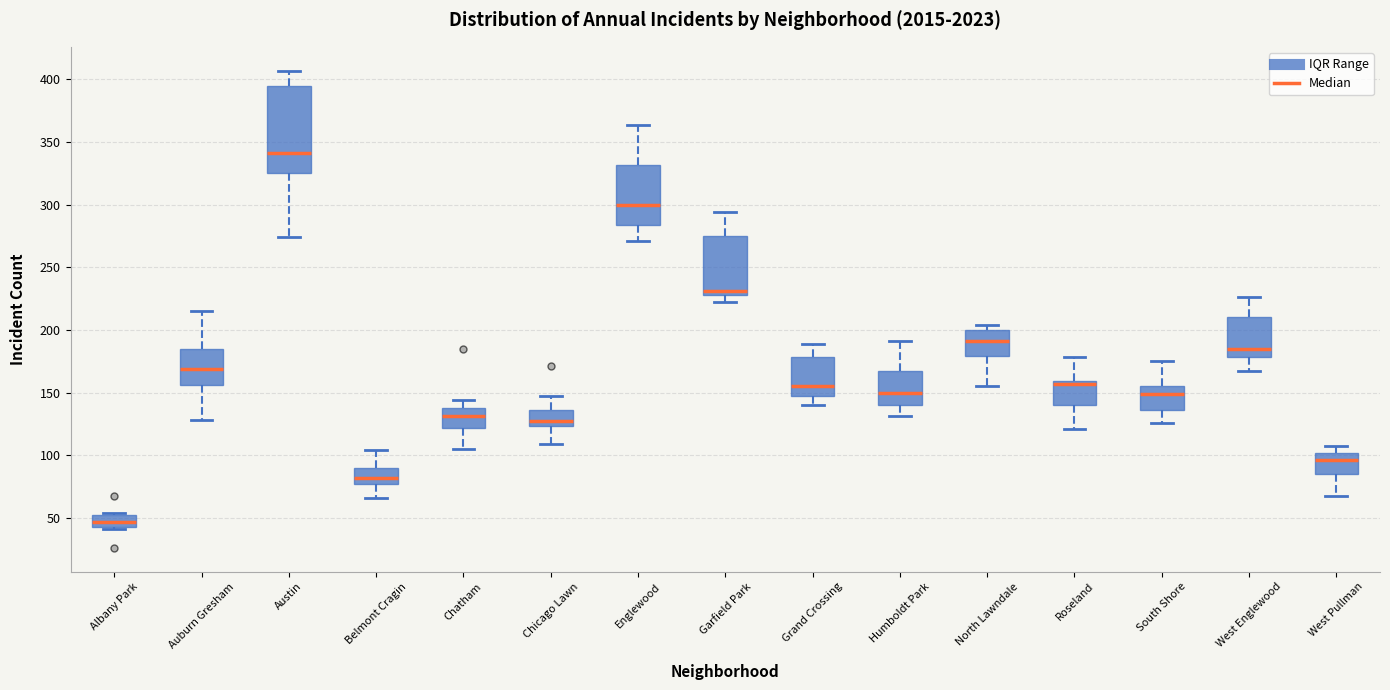

Reading left to right, transcribe this box plot: for each box, give where its median line is, the range the box spans, and where its two whiskers end, as read against the y-axis. The values are not printed on the chart, so give them approximately, as read against the axis.

Albany Park: median 45 (inside the box), box 45 to 50, whiskers 40 to 55
Auburn Gresham: median 170, box 155 to 185, whiskers 130 to 215
Austin: median 340, box 325 to 395, whiskers 275 to 405
Belmont Cragin: median 80, box 75 to 90, whiskers 65 to 105
Chatham: median 130, box 120 to 140, whiskers 105 to 145
Chicago Lawn: median 125 (just above the box's lower edge), box 125 to 135, whiskers 110 to 145
Englewood: median 300, box 285 to 330, whiskers 270 to 365
Garfield Park: median 230 (just above the box's lower edge), box 230 to 275, whiskers 220 to 295
Grand Crossing: median 155, box 145 to 180, whiskers 140 to 190
Humboldt Park: median 150, box 140 to 165, whiskers 130 to 190
North Lawndale: median 190, box 180 to 200, whiskers 155 to 205
Roseland: median 155, box 140 to 160, whiskers 120 to 180
South Shore: median 150, box 135 to 155, whiskers 125 to 175
West Englewood: median 185, box 180 to 210, whiskers 165 to 225
West Pullman: median 95, box 85 to 100, whiskers 65 to 105